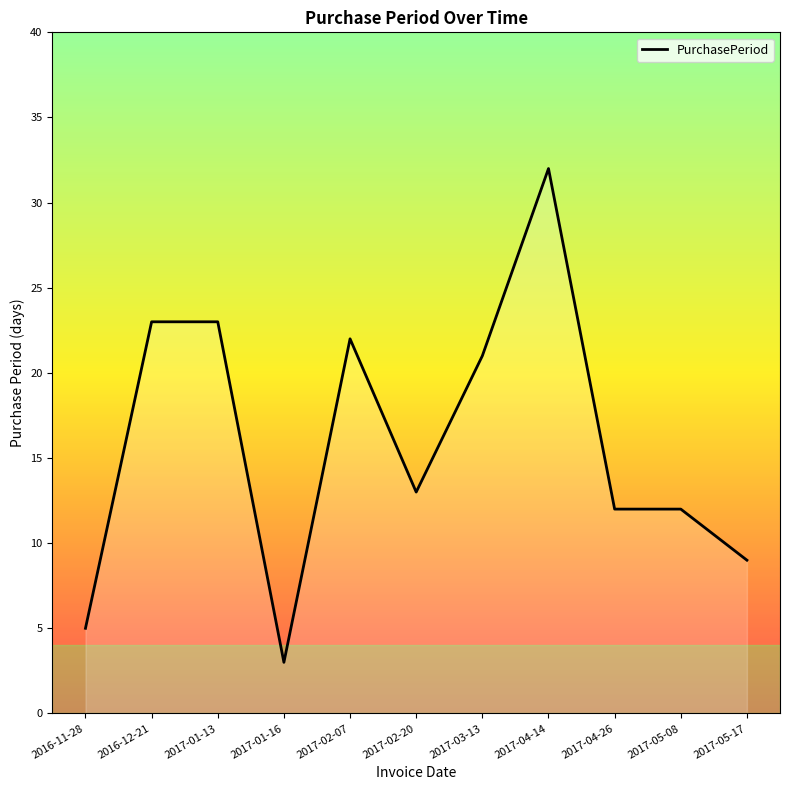

Does the chart have visible grid lines?

No